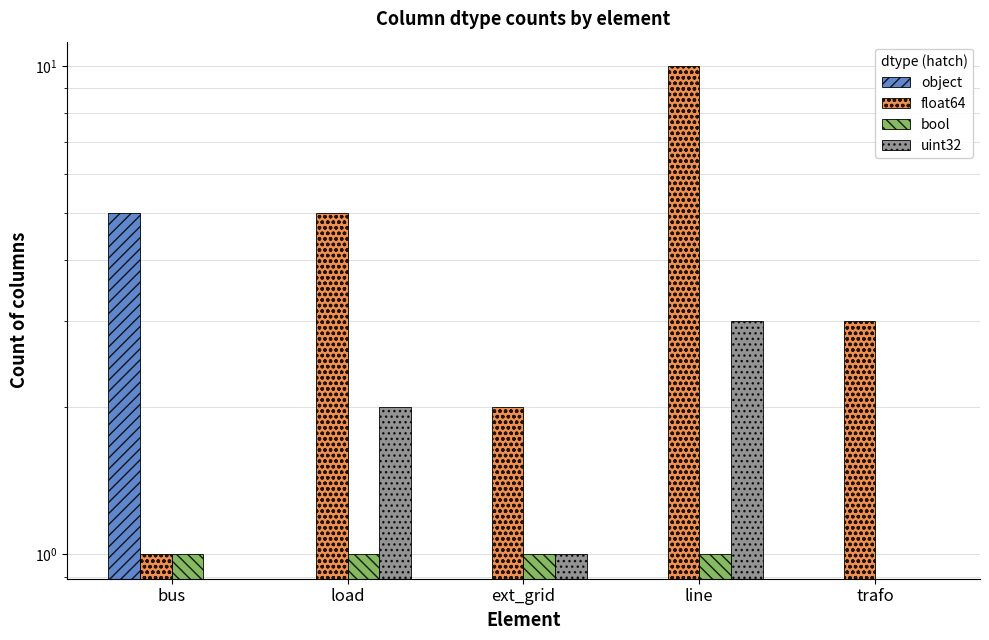

At which category does the chart reach its peak across all series?

line